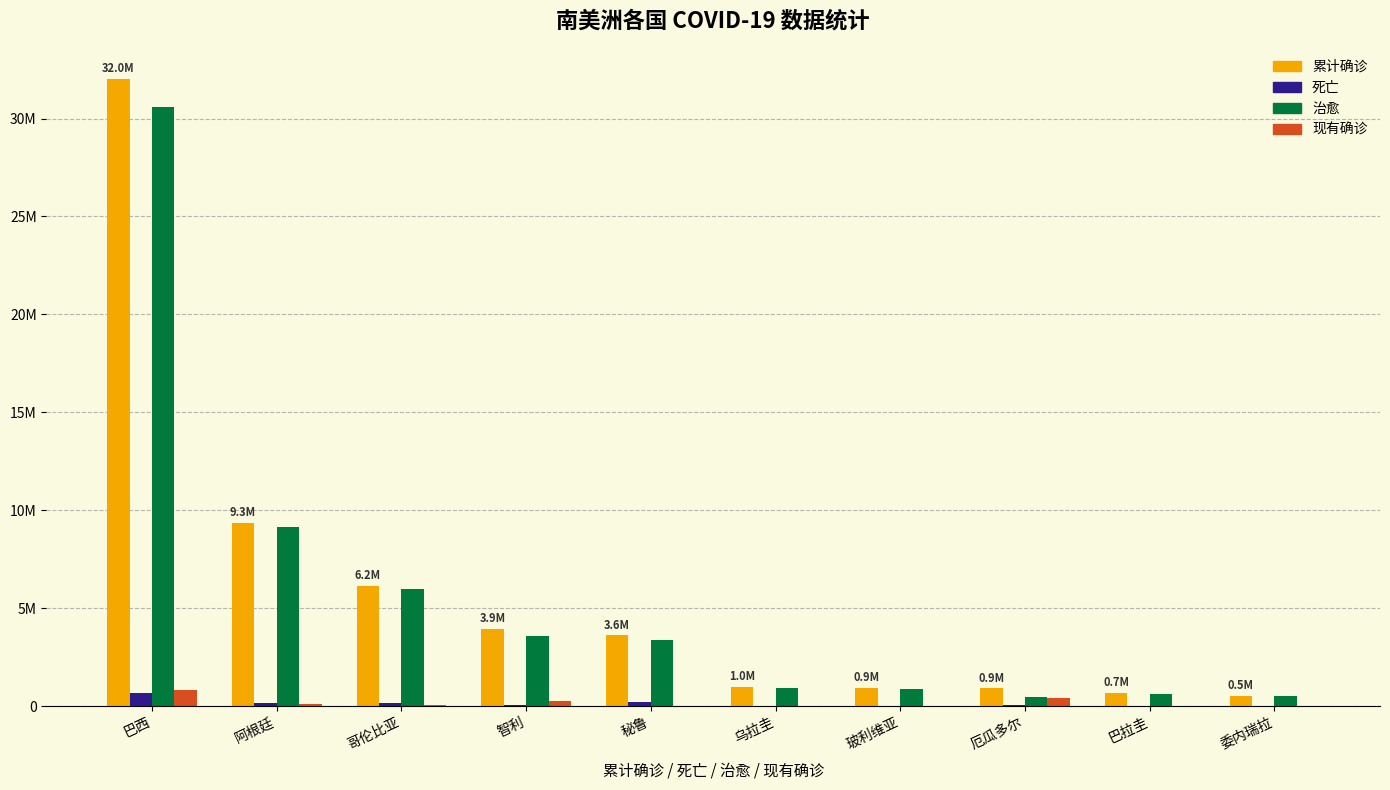

What are all the series names shown in the legend?

累计确诊, 死亡, 治愈, 现有确诊